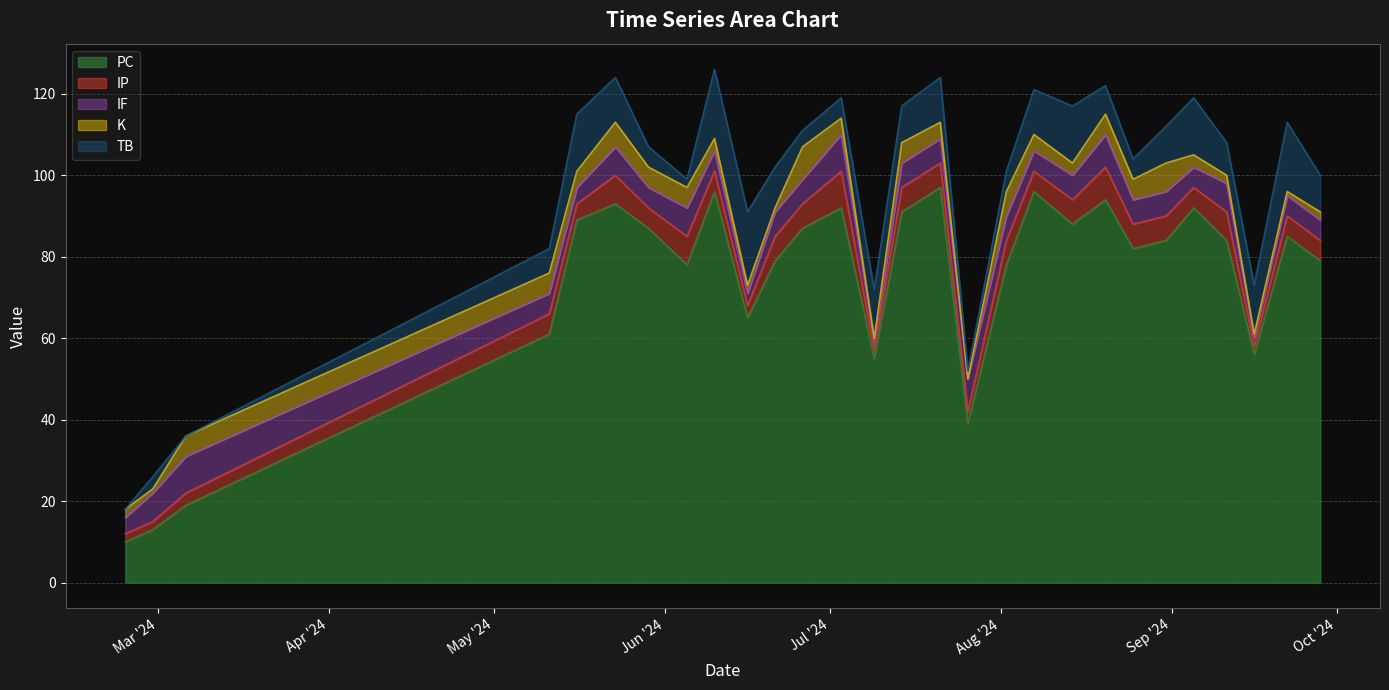

Where is the first local minimum for IP?

2024-05-16